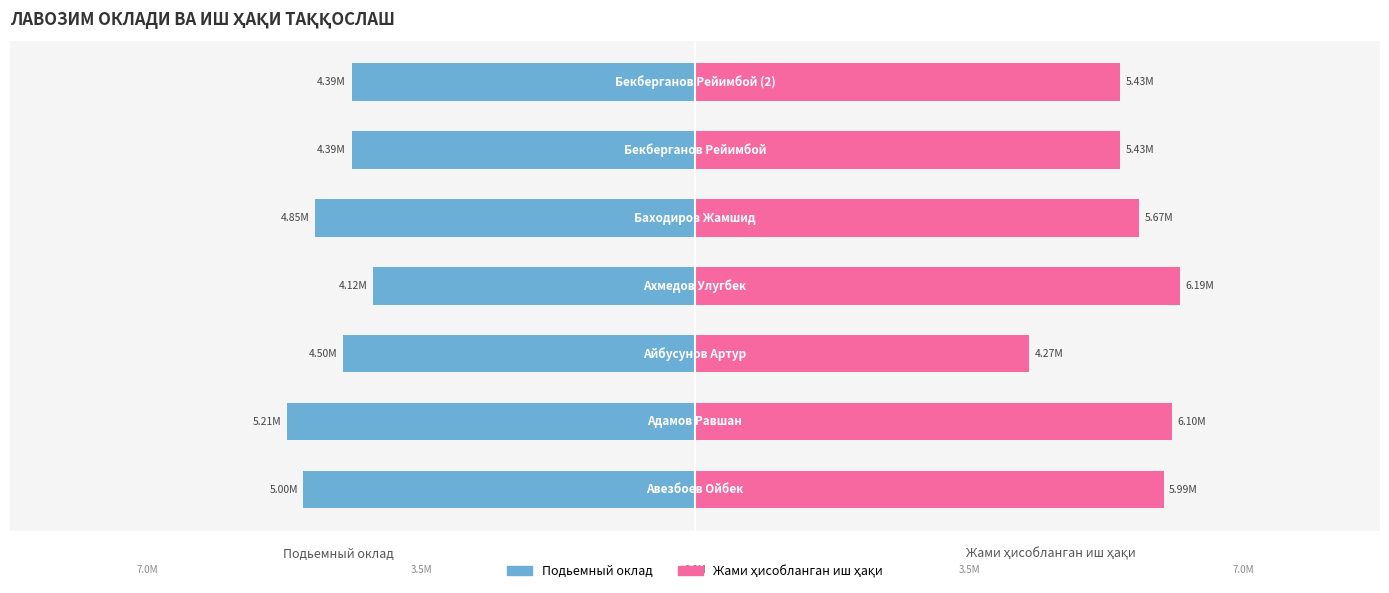

How many data points in Подьемный оклад are less than -4500000?

3